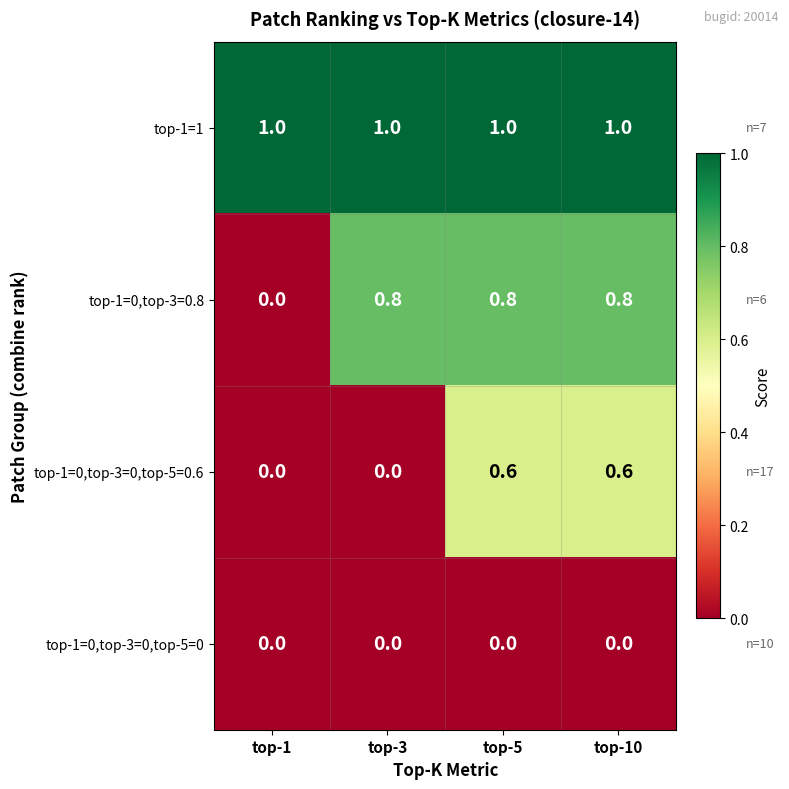

List the series in order of their overall mean, lowest first.

top-1=0,top-3=0,top-5=0, top-1=0,top-3=0,top-5=0.6, top-1=0,top-3=0.8, top-1=1